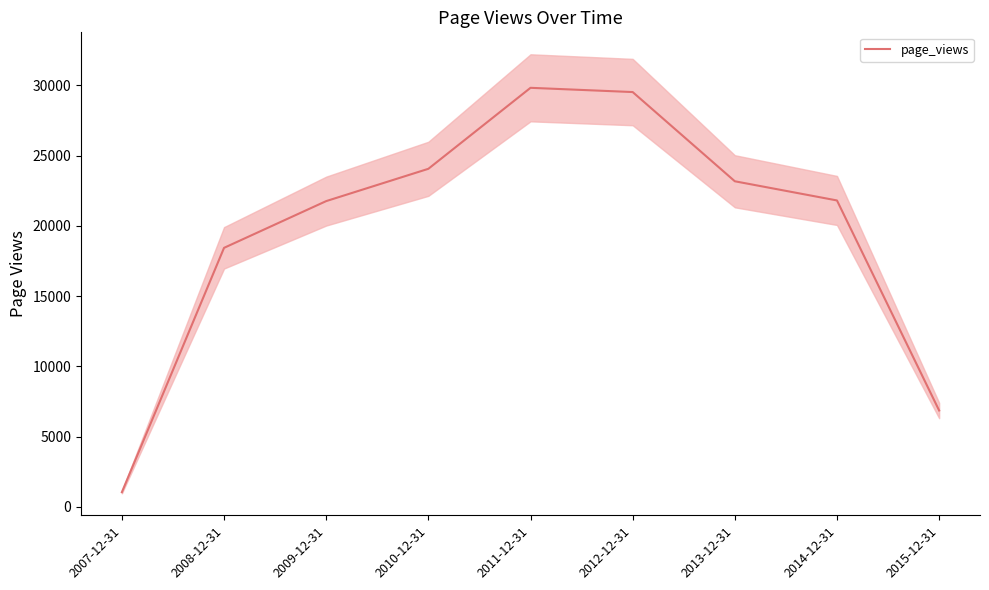

What is the difference between the values at 2008-12-31 and 2015-12-31?

11573